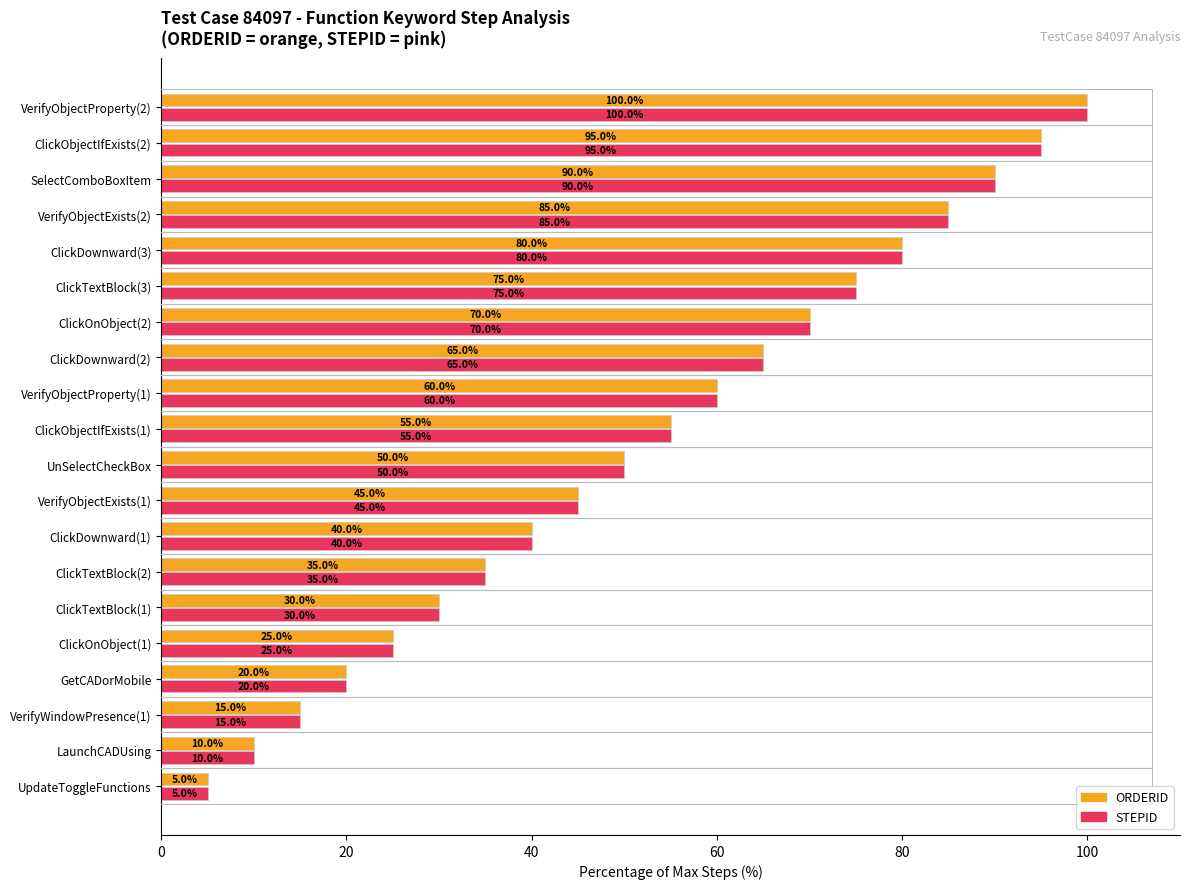

What is the sum of all STEPID values?

1050.0